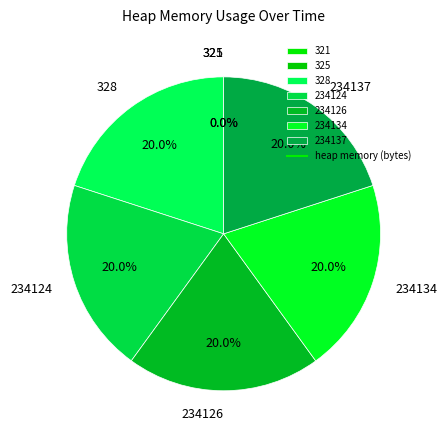

True or false: 328 accounts for 20% of the total.

True